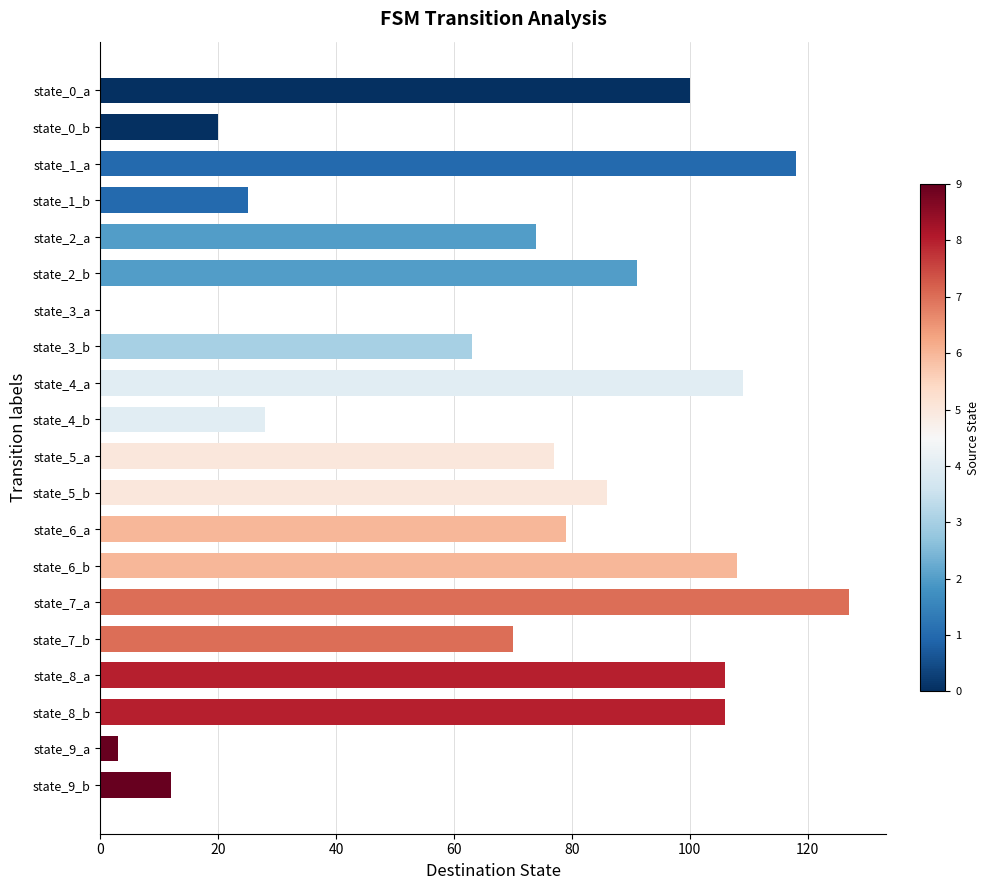

Is it true that the value at state_0_b is 6?

False